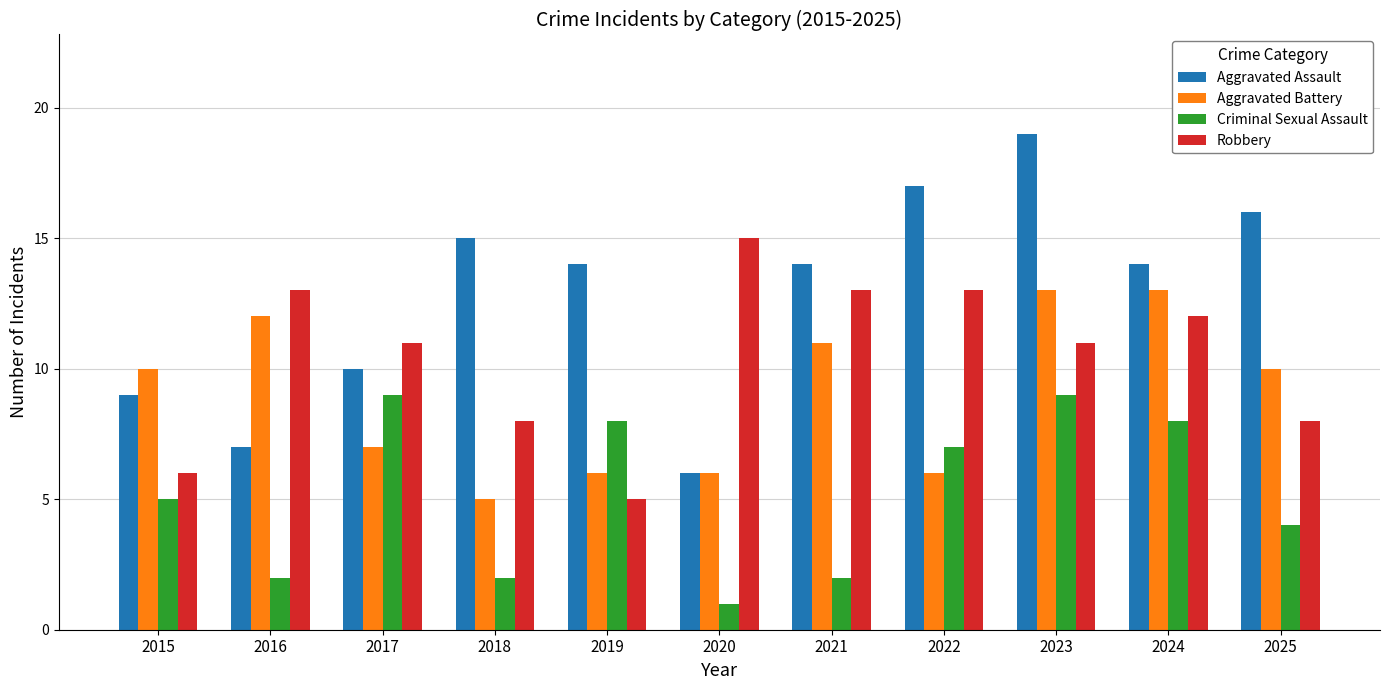

Which series has the largest total across all categories?

Aggravated Assault